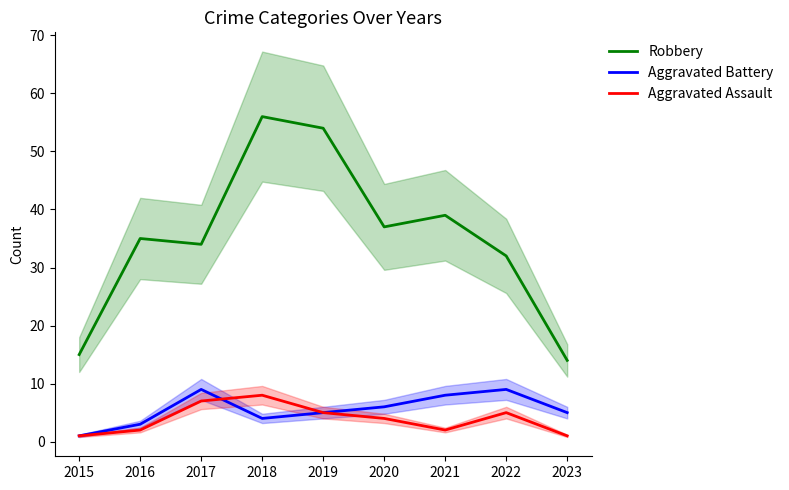

Which series has the widest spread of values?

Robbery